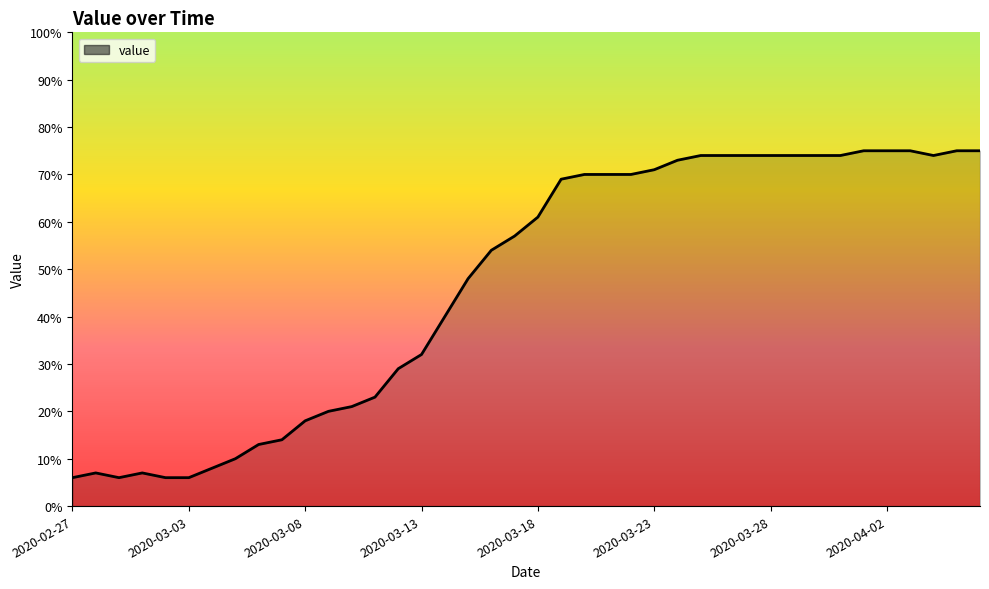

Does the chart display data point markers on the line(s)?

No